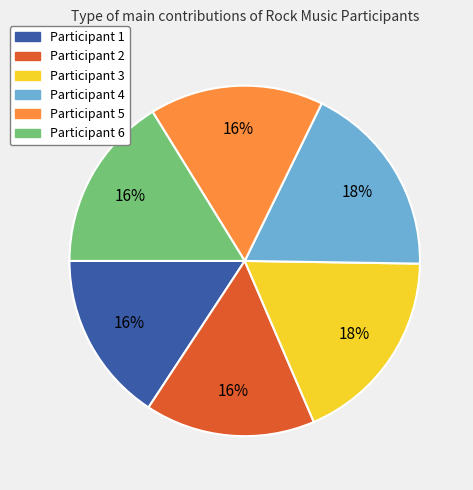

Do Participant 2 and Participant 4 together represent more than half of the pie?

No